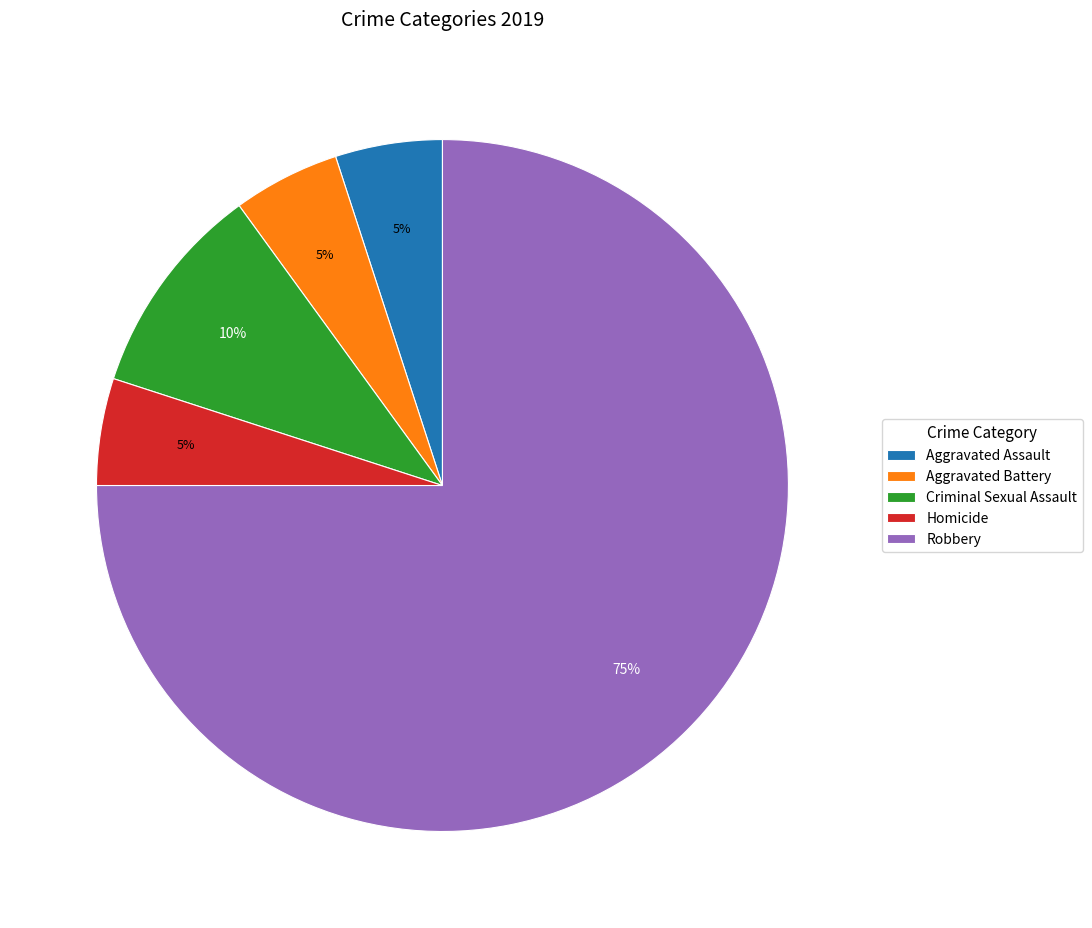

The Aggravated Assault slice represents 1% of the pie. True or false?

False